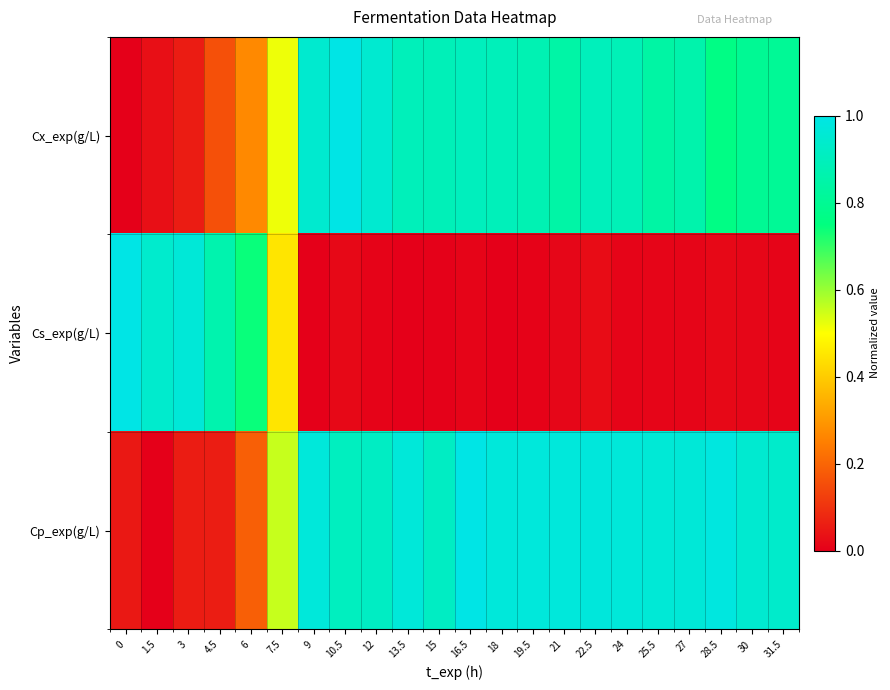

How many distinct data groups are displayed?

3